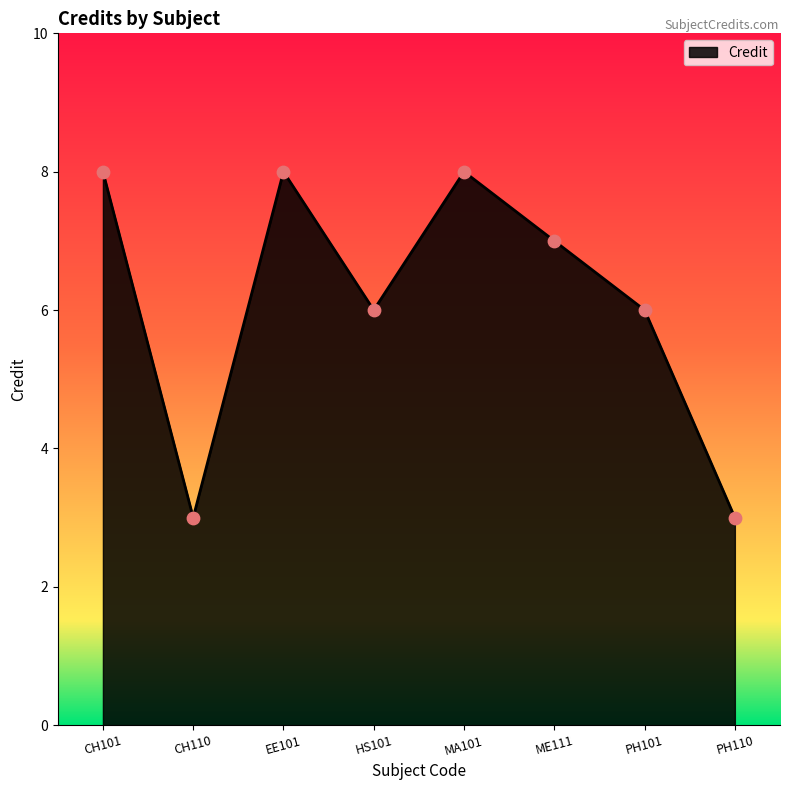

What is the change in value from EE101 to ME111?

-1